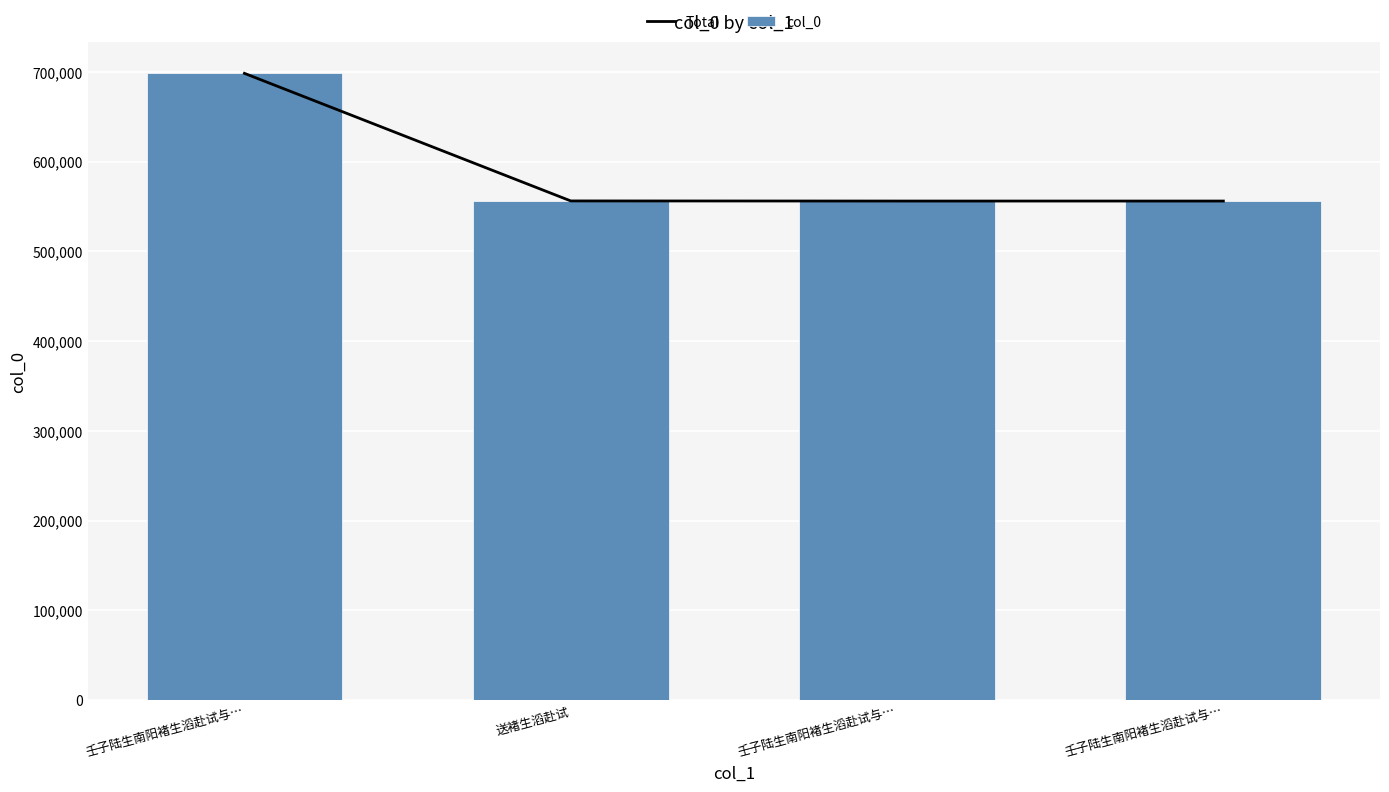

What is the value of the col_0 bar at the 2nd from the left?

556333